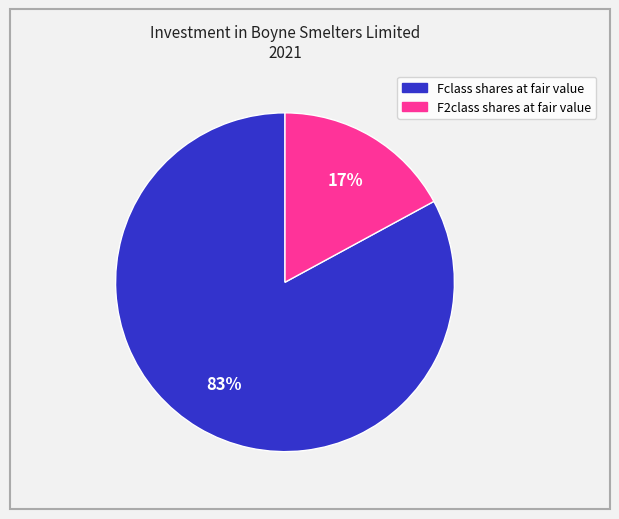

To the nearest percent, what portion does Fclass shares at fair value represent?

83%